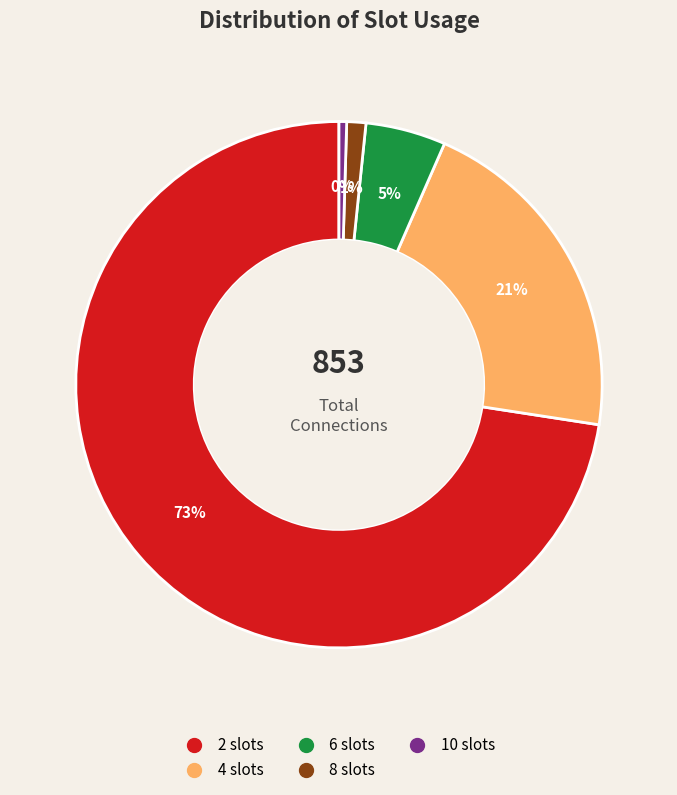

Combined, do 4 slots and 2 slots account for over 50%?

Yes